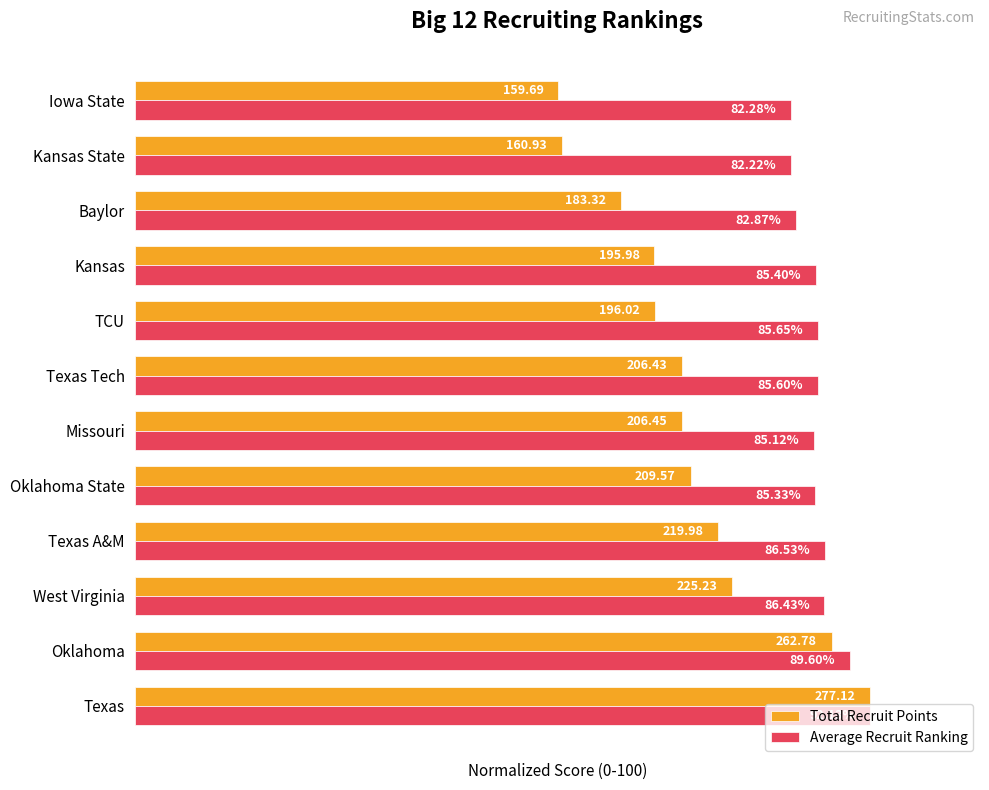

Which series has the largest total across all categories?

Average Recruit Ranking